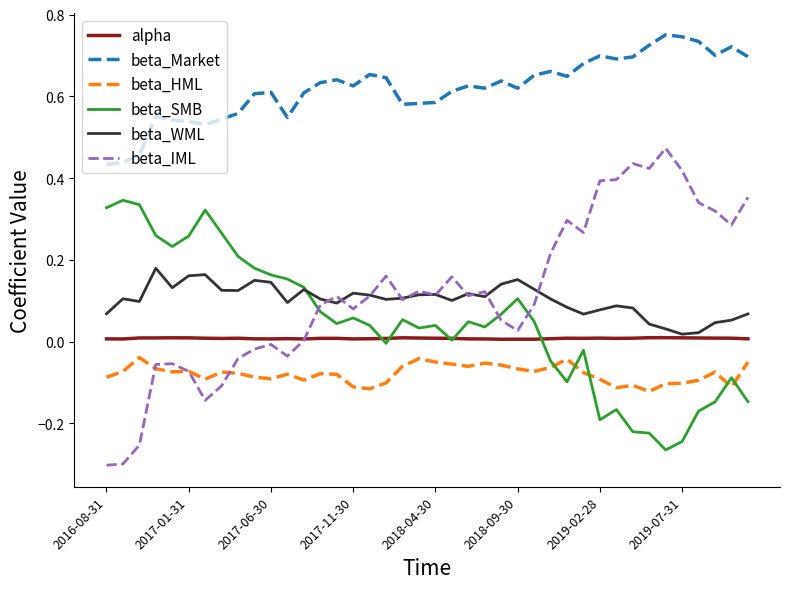

Is this an area chart (filled region under the line)?

No